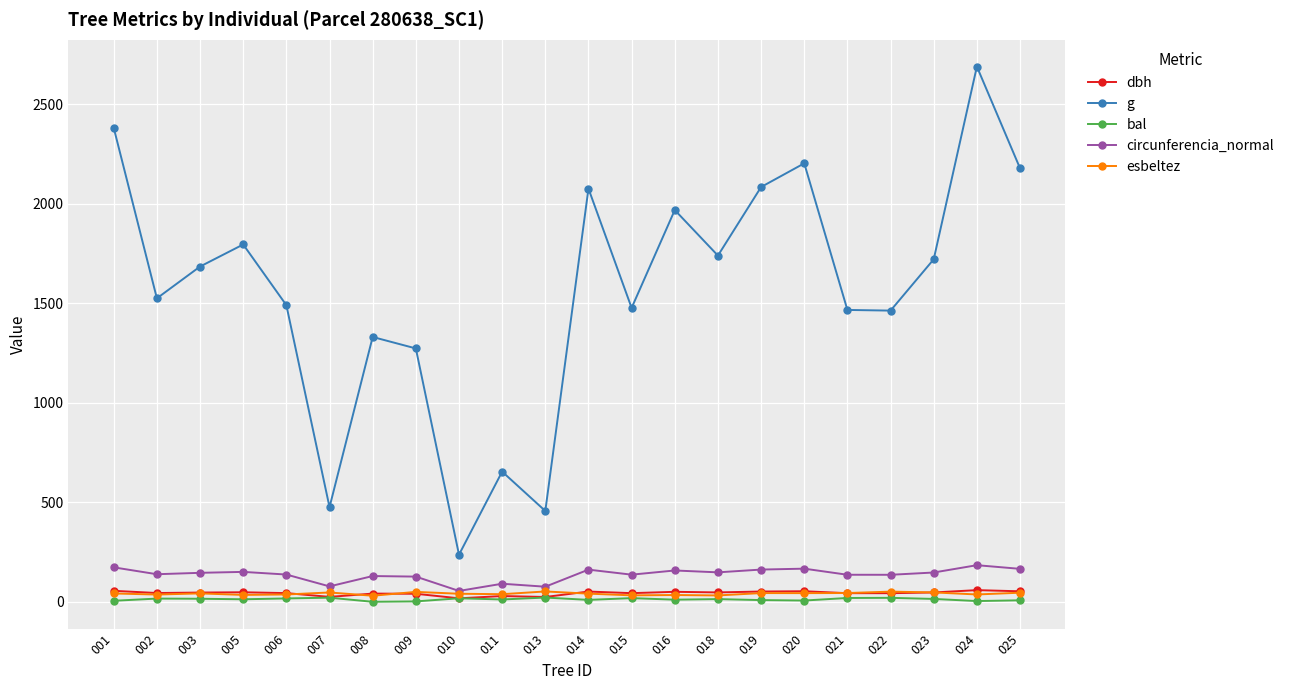

What is the sum of the bal values at 008 and 016?

10.6